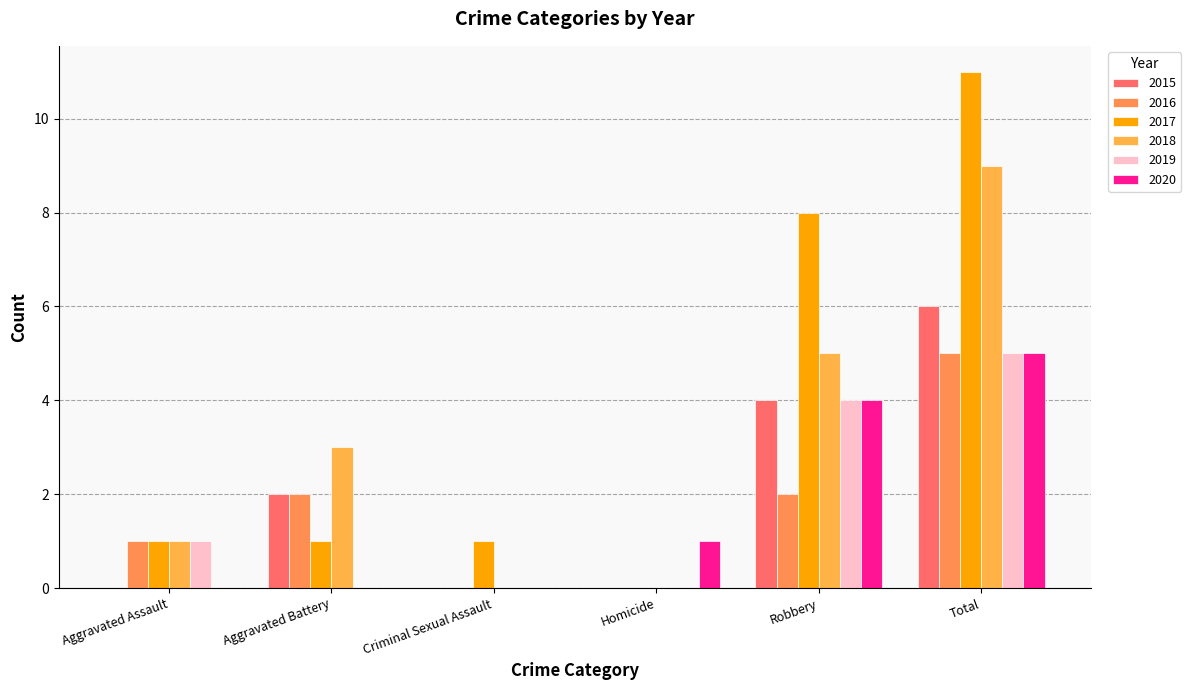

What is the sum of the 2020 values at Criminal Sexual Assault and Homicide?

1